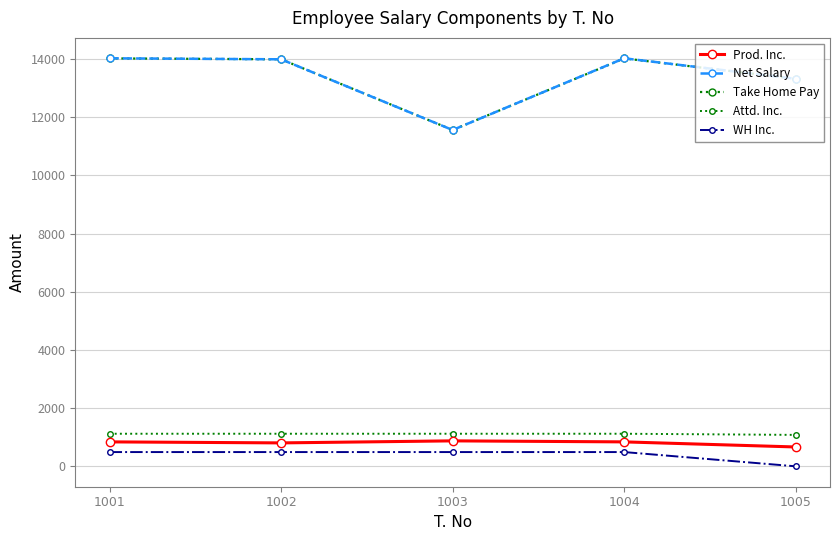

True or false: Net Salary and Attd. Inc. intersect in this chart.

False